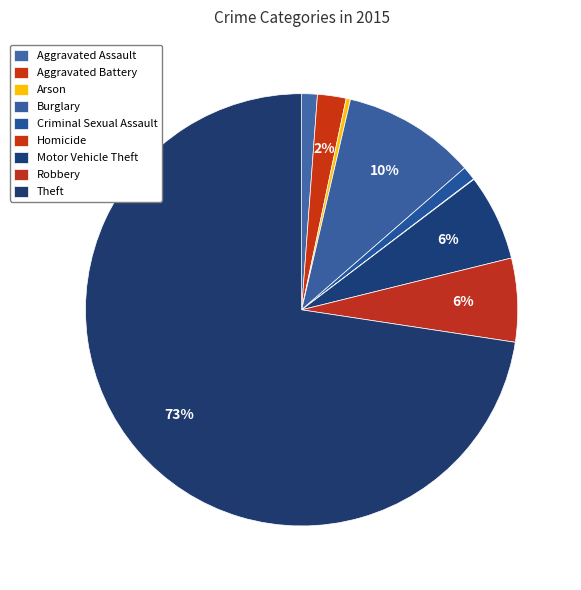

Count the number of slices in the pie.

9